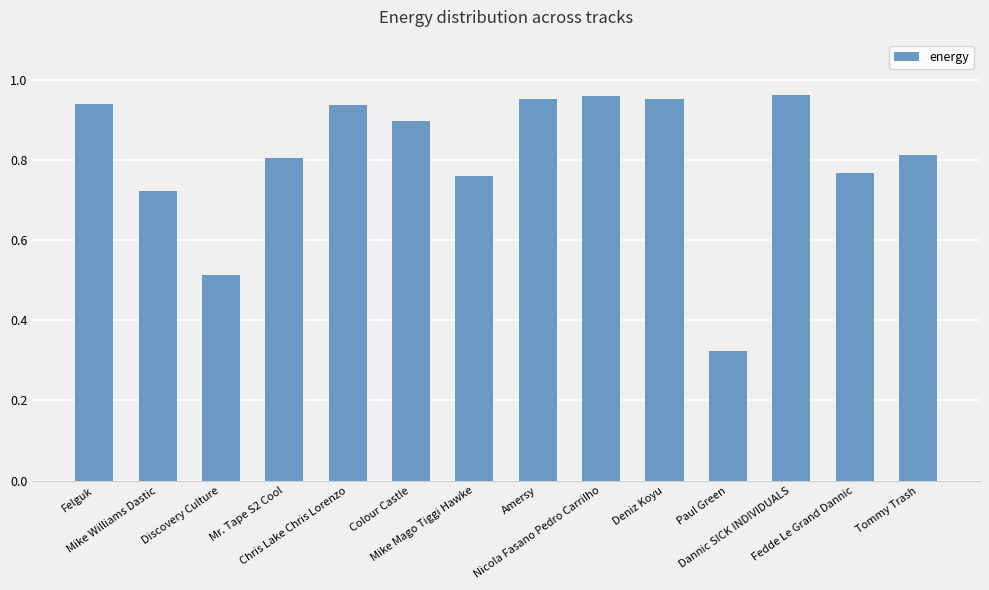

What is the sum of all values?

11.3